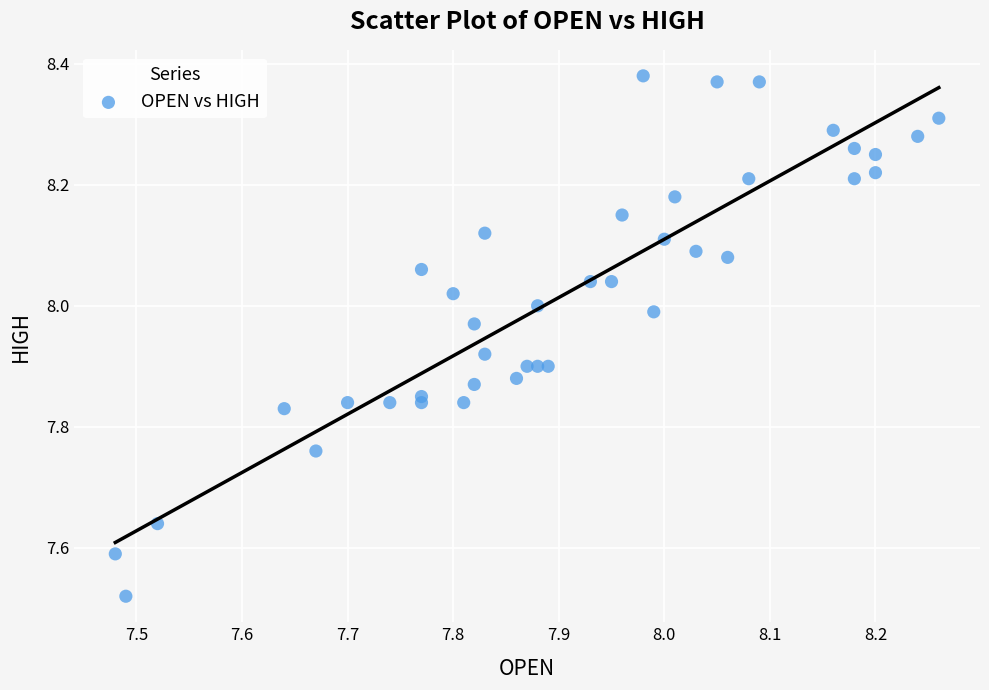

What is the range of Y values (max minus min)?

0.9